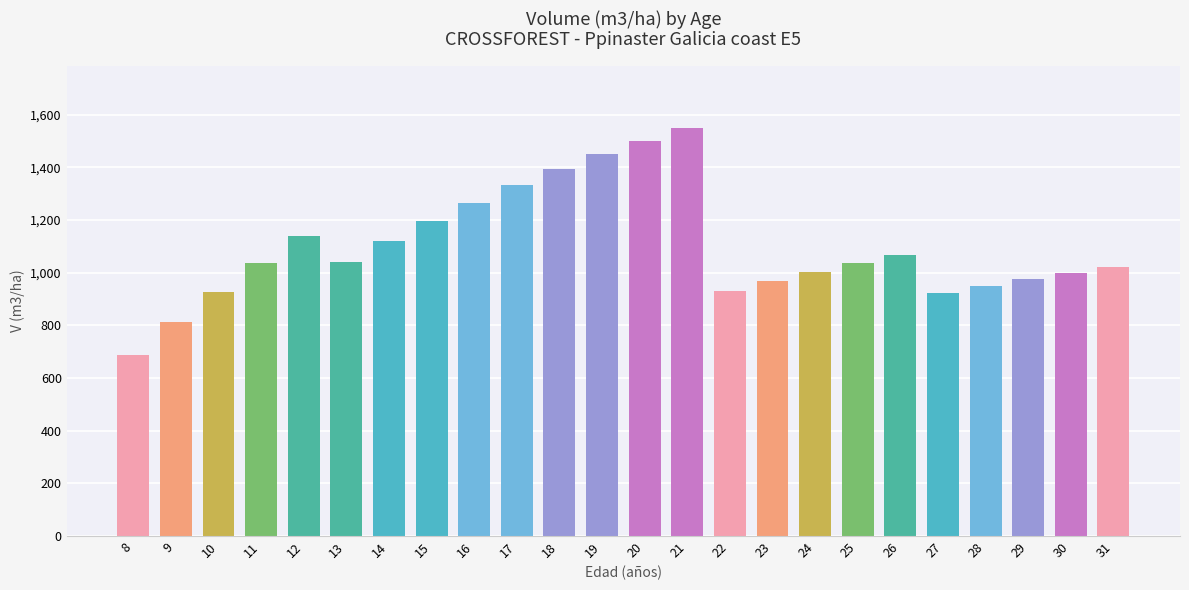

What is the average value?

1096.9